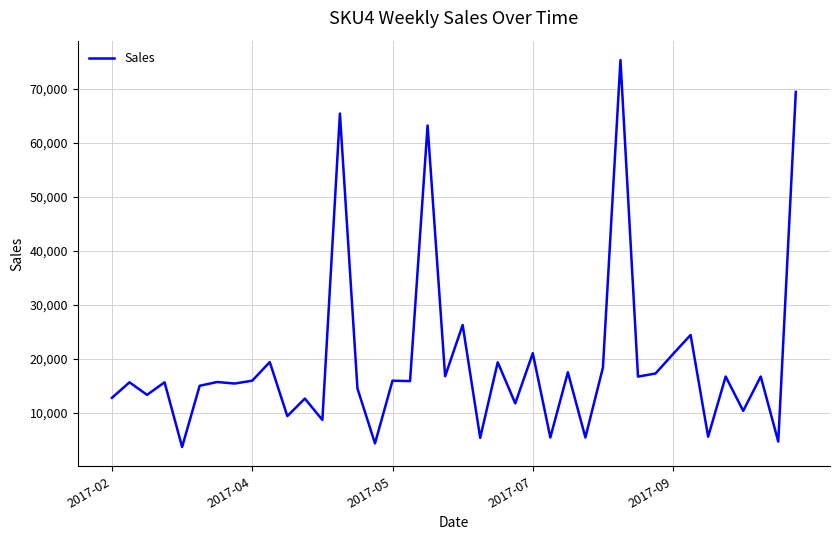

What is the difference between the maximum and minimum values?

71648